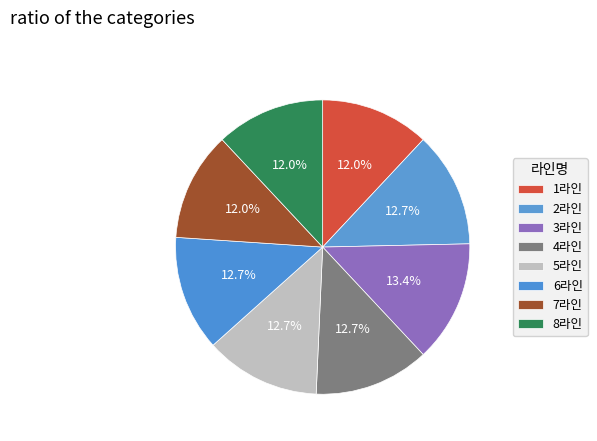

Which slice is the largest?

3라인